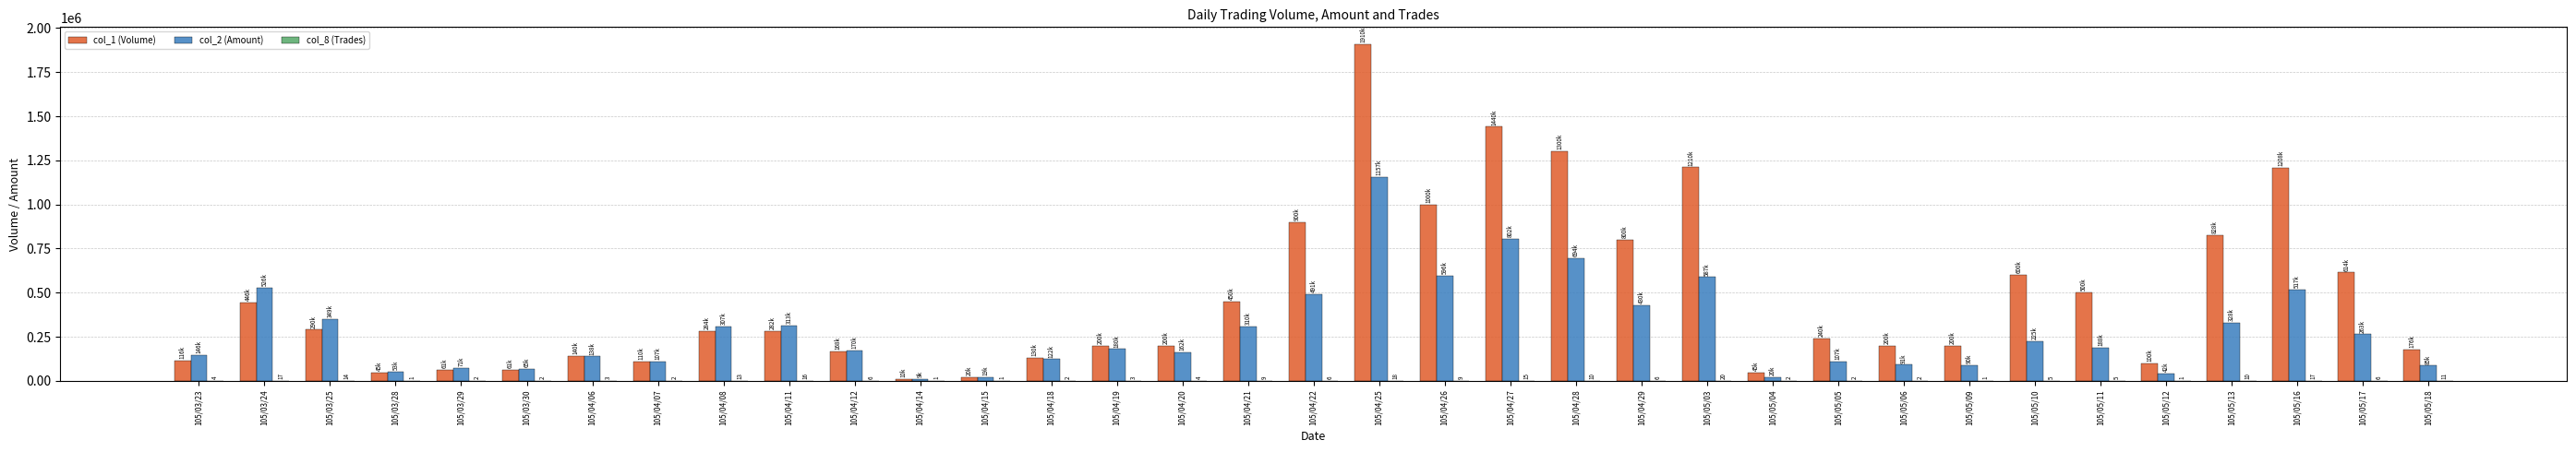

Which series has the largest total across all categories?

col_1 (Volume)